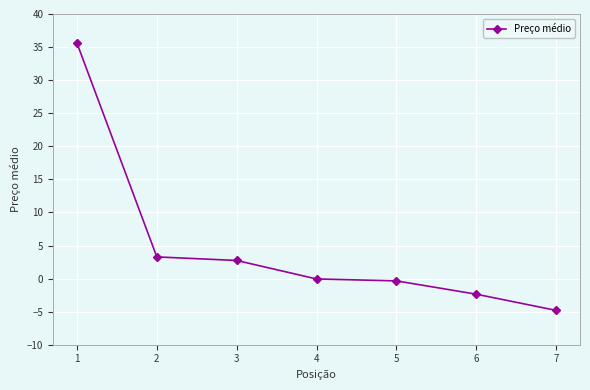

Reading left to right, what are all the values shown in this chart?

1=35.6	2=3.3	3=2.7	4=-0.1	5=-0.3	6=-2.4	7=-4.8